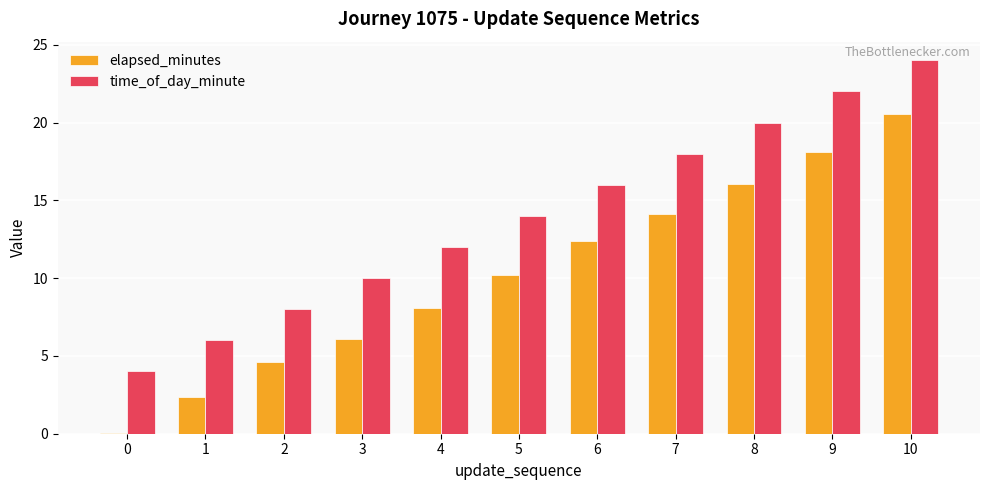

What are all the series names shown in the legend?

elapsed_minutes, time_of_day_minute